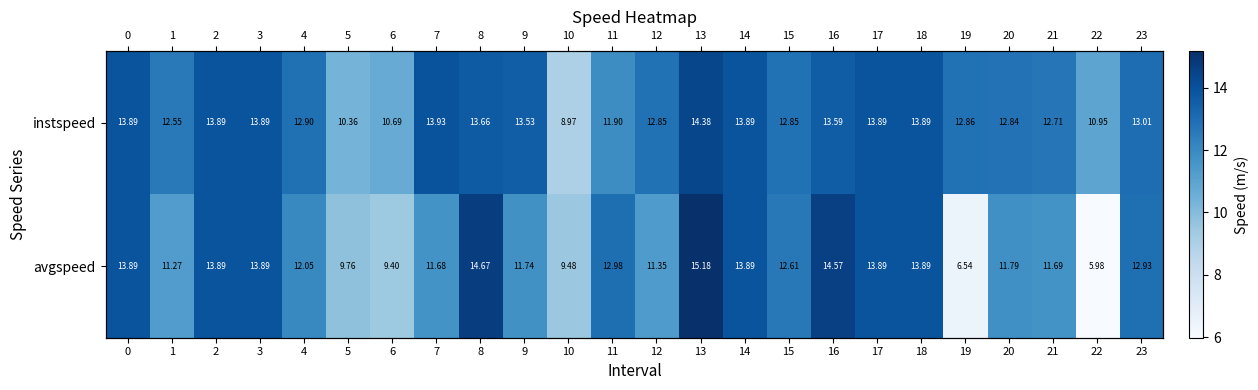

Which has a higher value, 8 or 6?

8